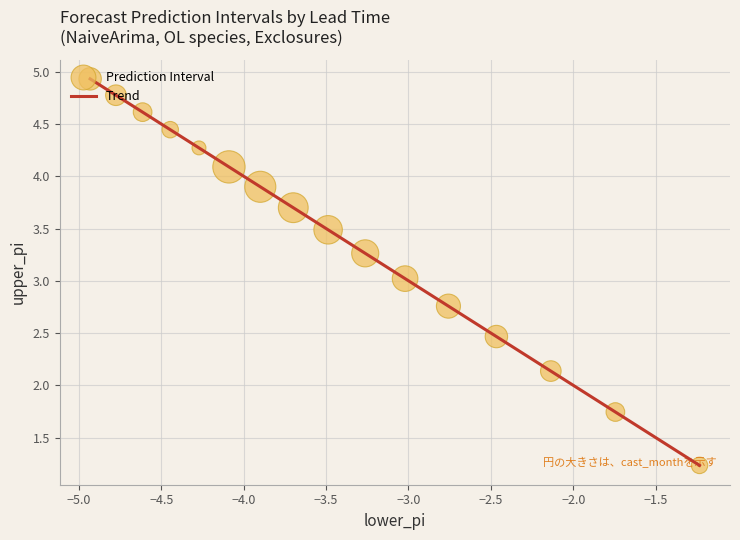

What is the minimum value shown in the chart?

1.2